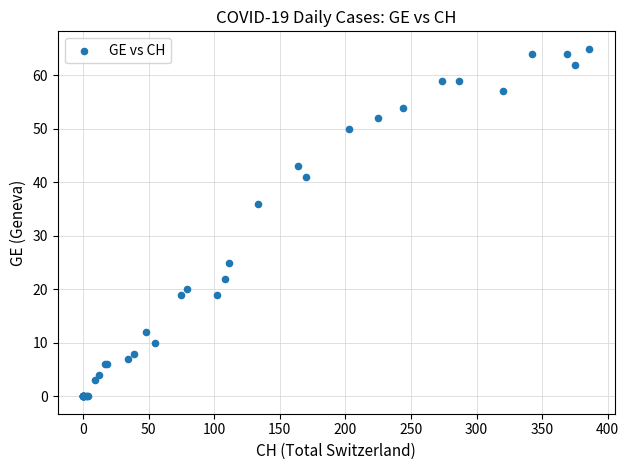

What Y value in the scatter plot is closest to 32?

36